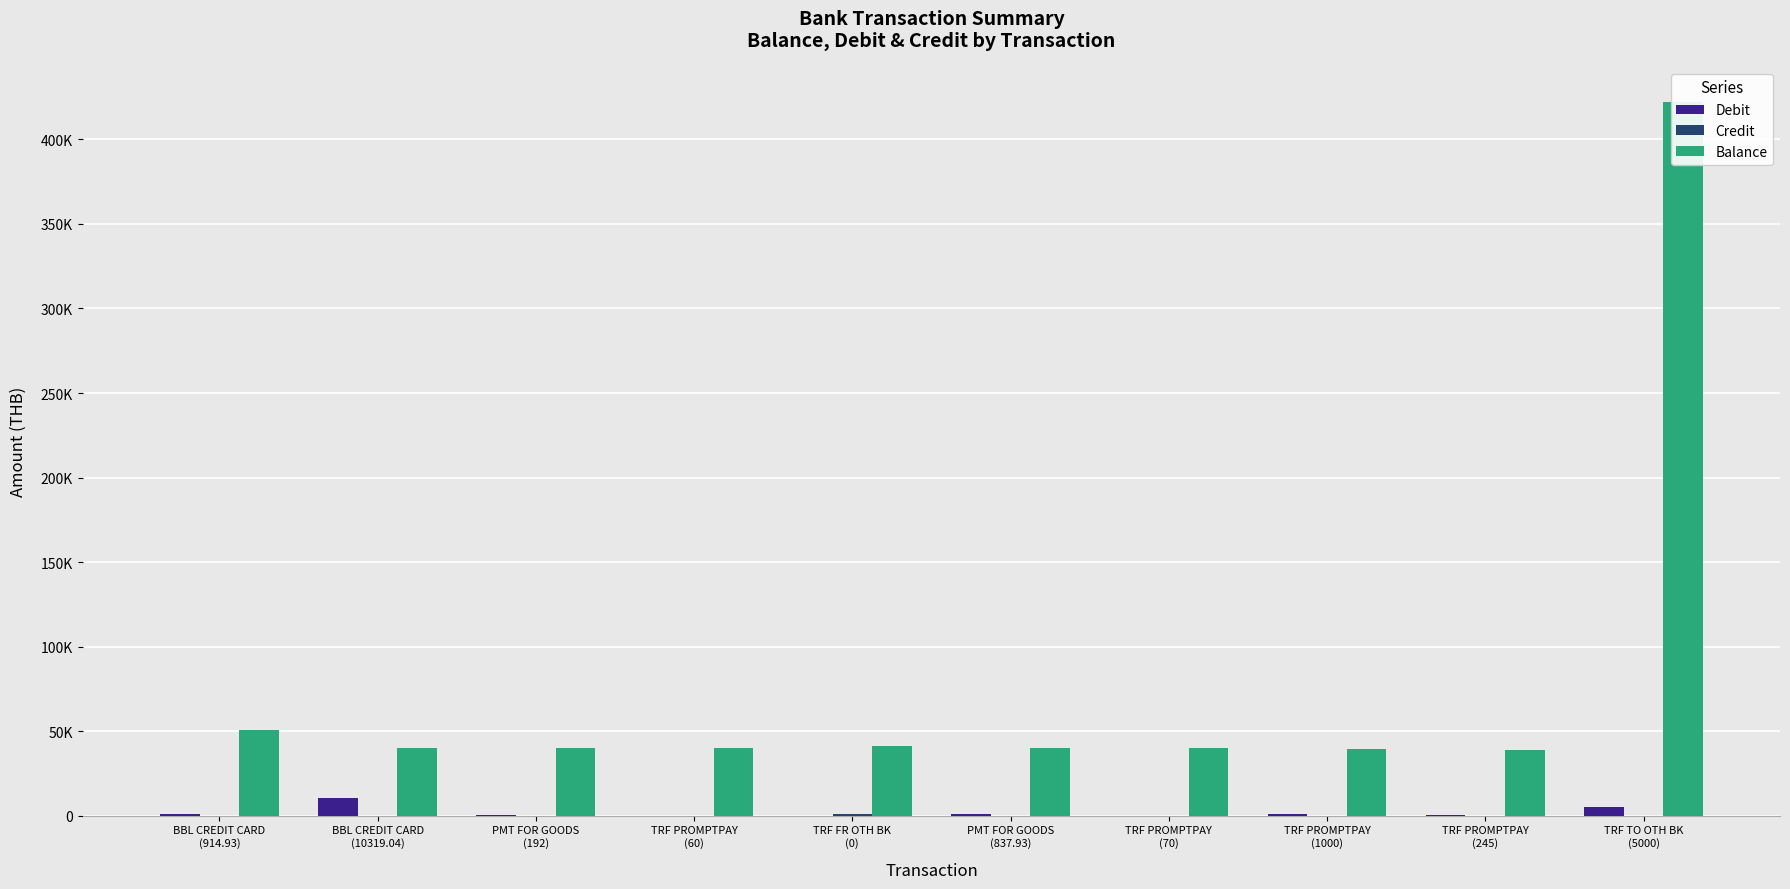

How many data points in Credit are above 0?

1